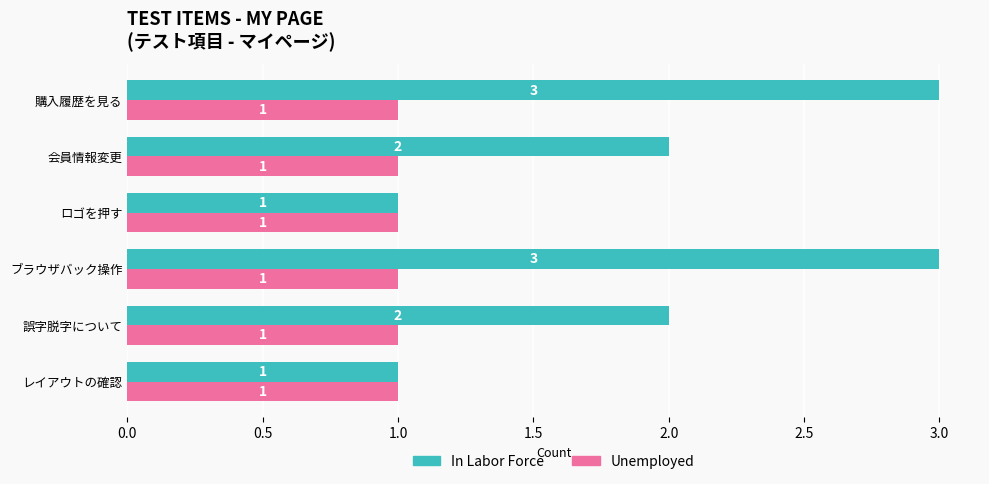

Between ロゴを押す and 会員情報変更, which series saw the biggest shift?

In Labor Force